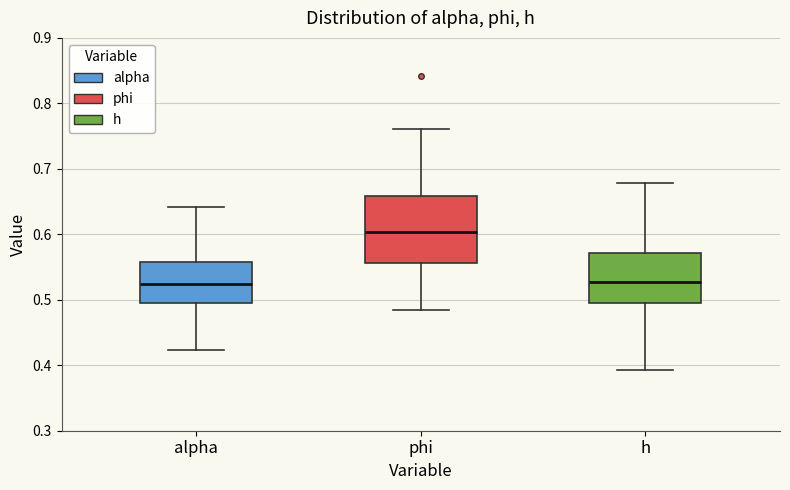

Reading left to right, transcribe this box plot: for each box, give where its median line is, the range the box spans, and where its two whiskers end, as read against the y-axis. The values are not printed on the chart, so give them approximately, as read against the axis.

alpha: median 0.52, box 0.49 to 0.56, whiskers 0.42 to 0.64
phi: median 0.60, box 0.56 to 0.66, whiskers 0.48 to 0.76
h: median 0.53, box 0.49 to 0.57, whiskers 0.39 to 0.68